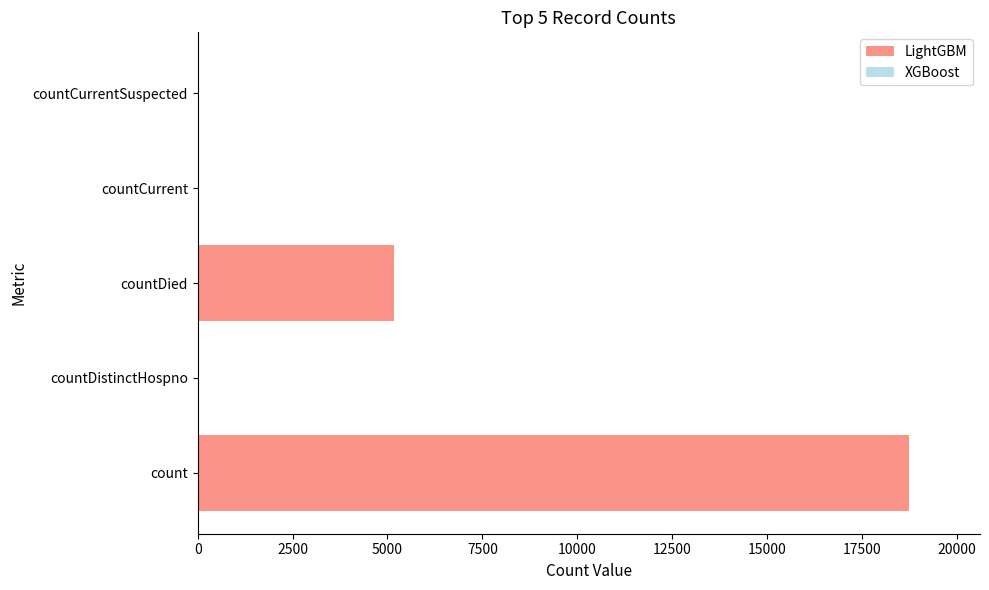

At which label is the value closest to 9369?

countDied